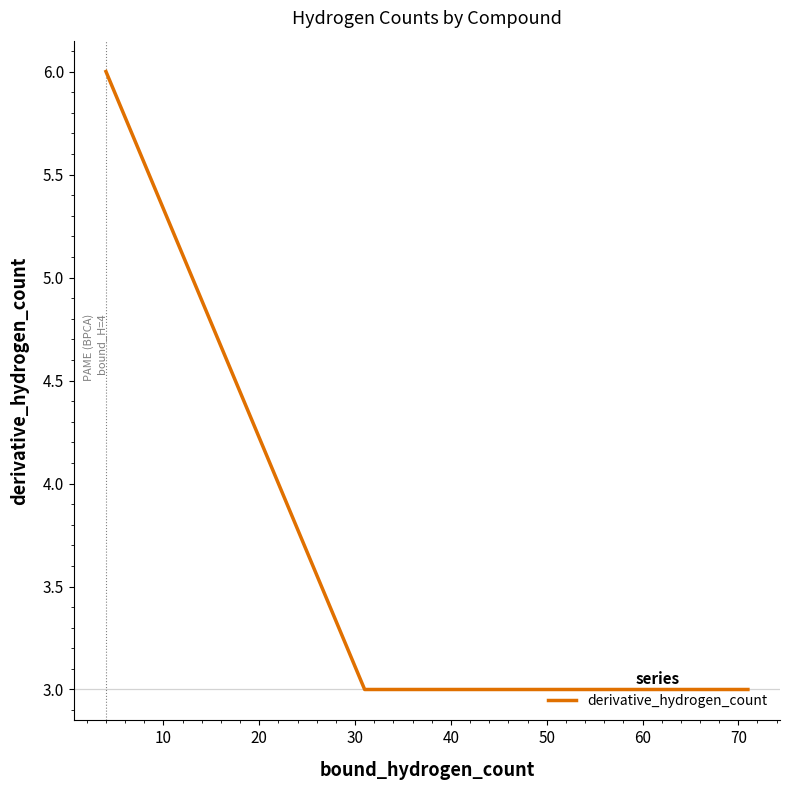

What is the difference between the maximum and minimum values?

3